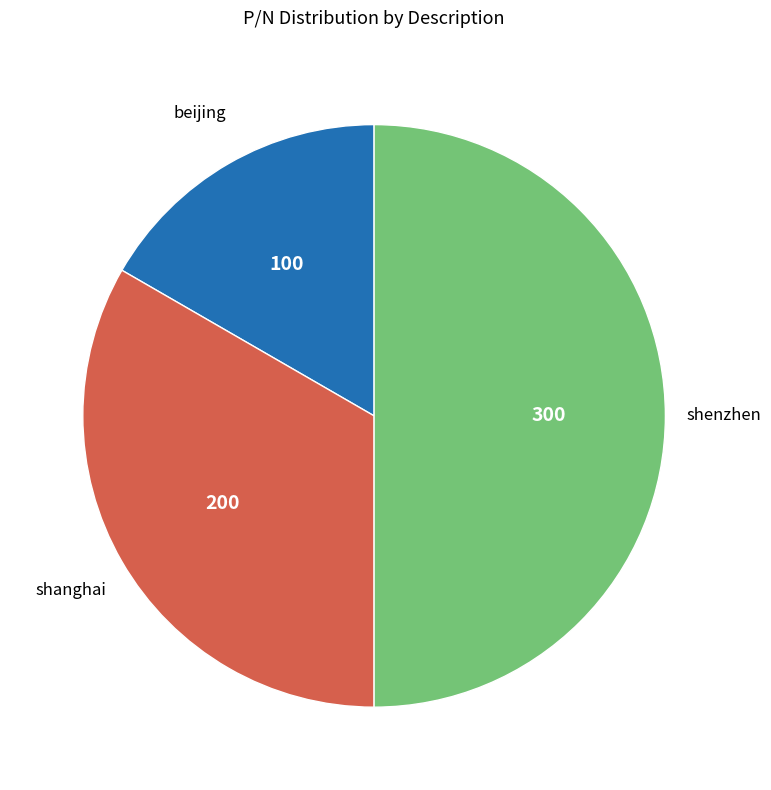

How many slices are in this pie chart?

3